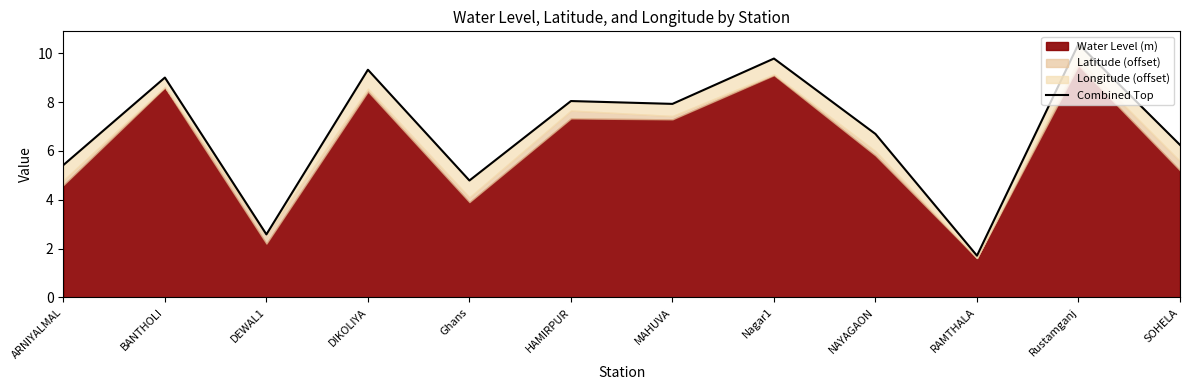

Between RAMTHALA and ARNIYALMAL, which is larger?

ARNIYALMAL